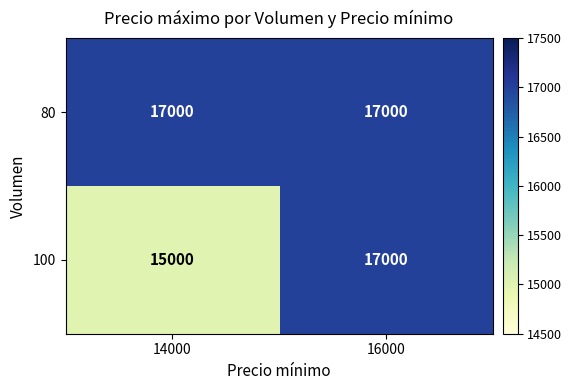

Rank the series at 14000 from lowest to highest value.

100, 80